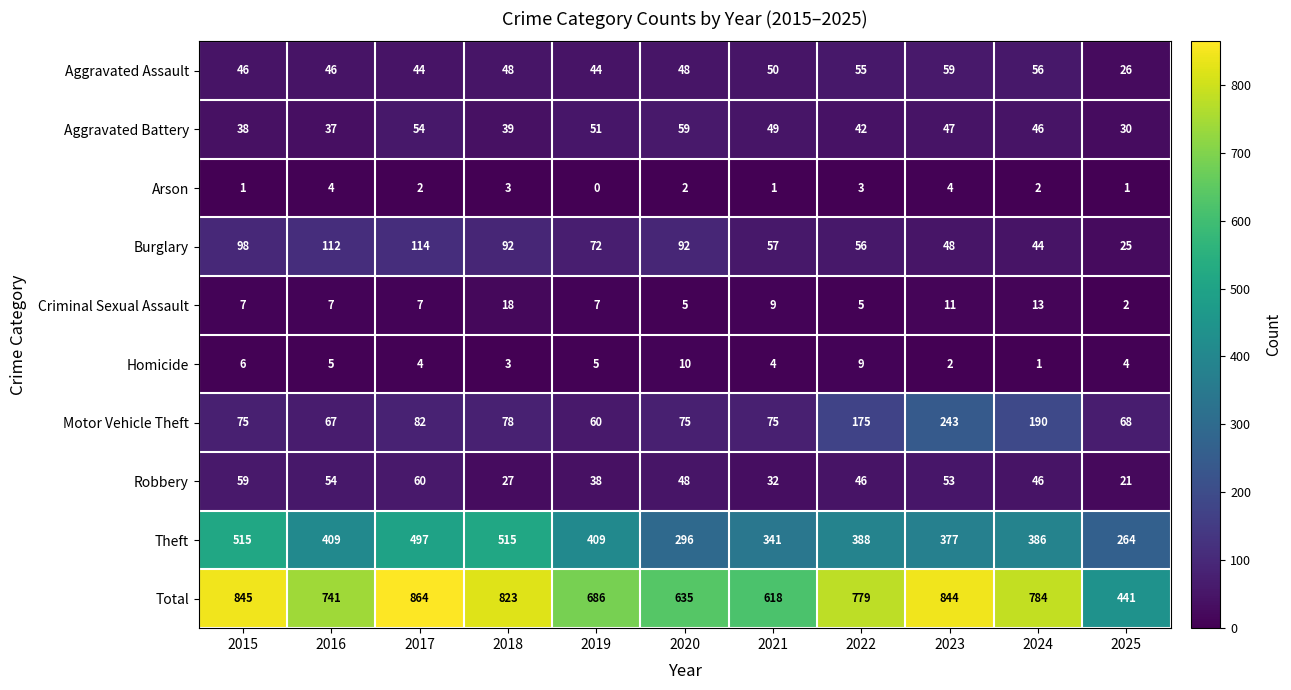

Count the Homicide values in the range 3 to 6.

7